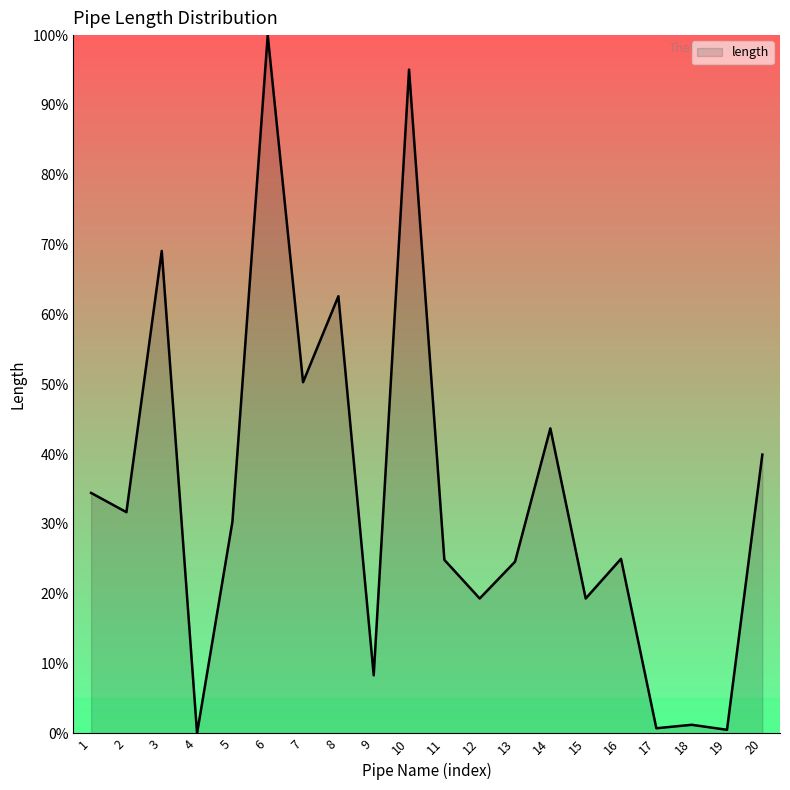

What is the greatest value displayed?

100.0